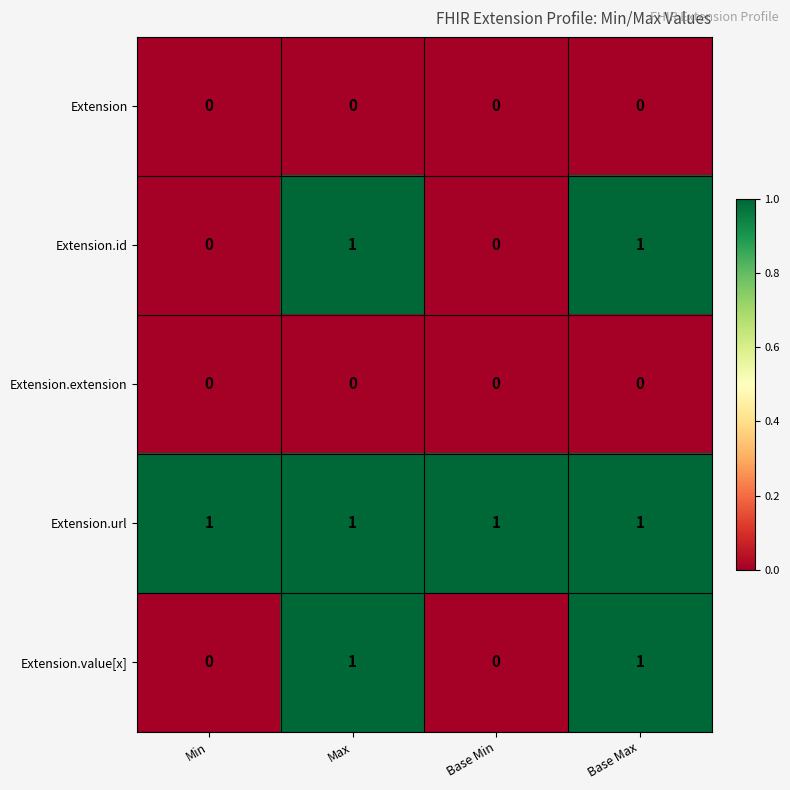

Is it true that Extension.url equals 1 at Base Max?

True